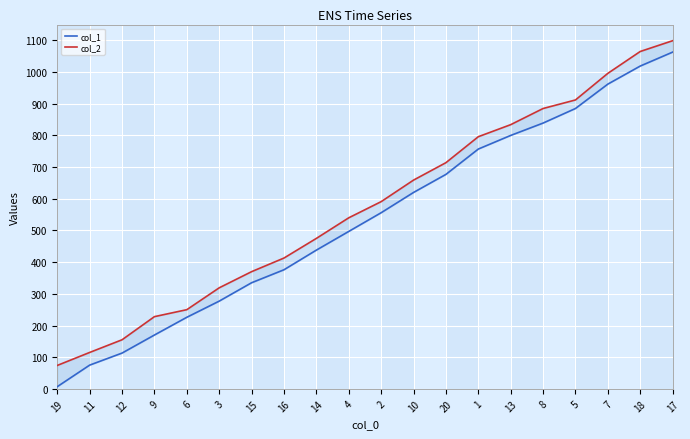

What is the greatest value displayed?

1099